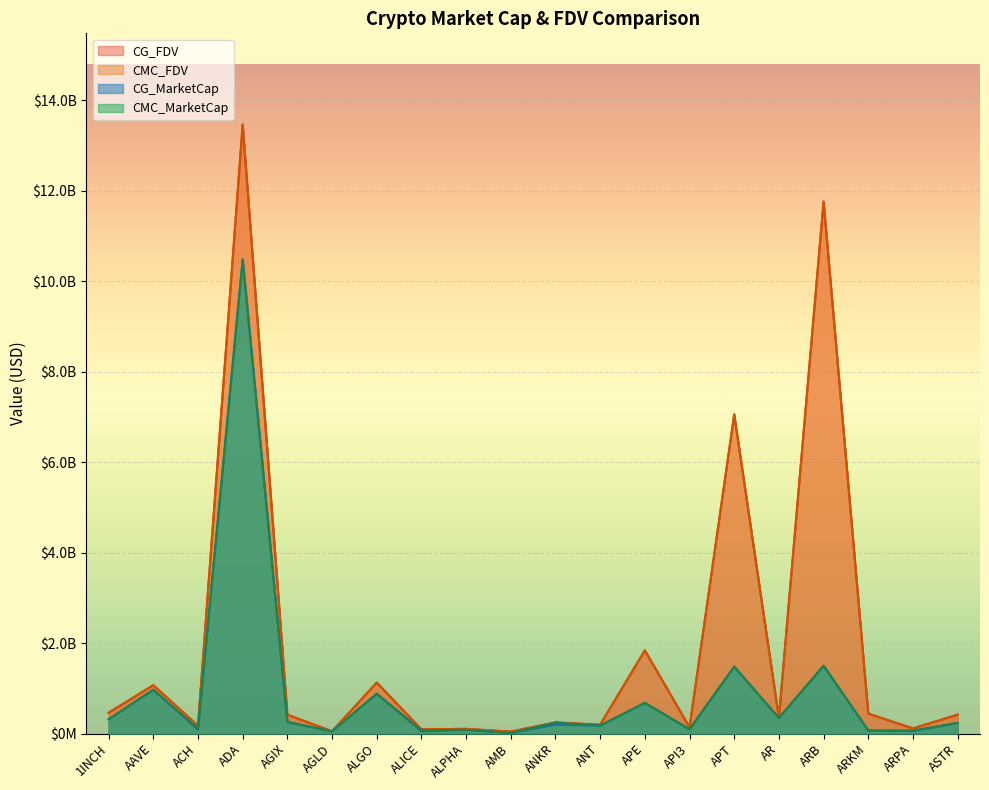

True or false: CG_FDV has more than 1 points higher than both neighbors.

True